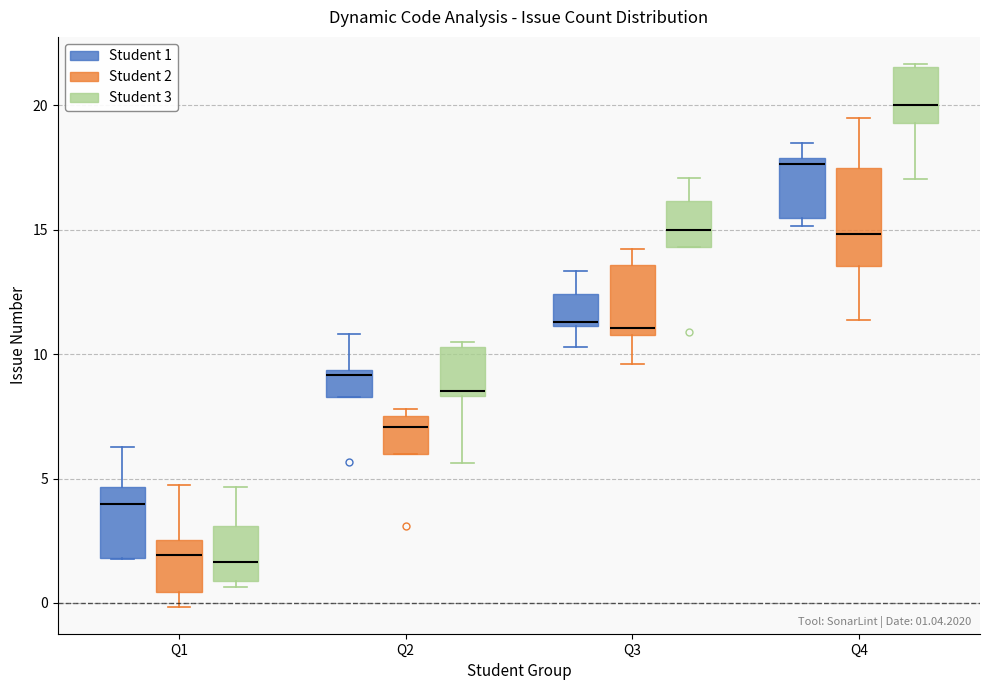

Which box is the tallest, from its lower edge to its upper edge?

Q4 (Student 2)